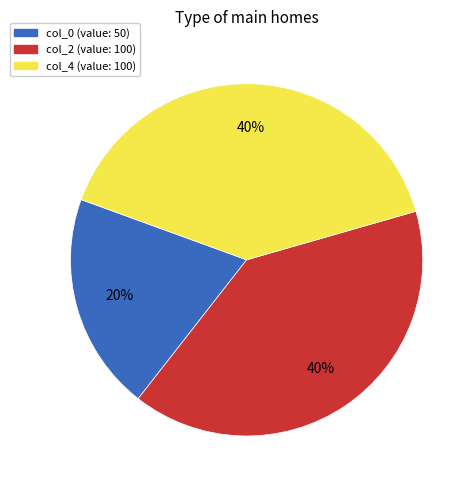

How many slices are in this pie chart?

3